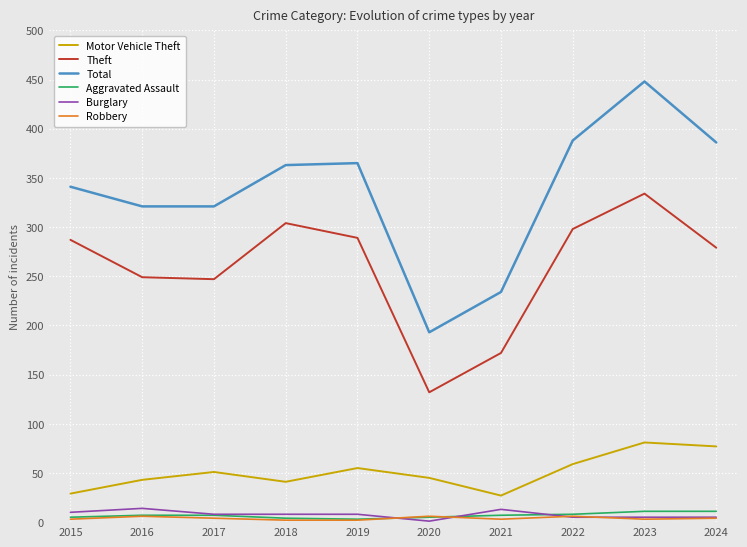

True or false: Total has a value of 679 at 2022.

False